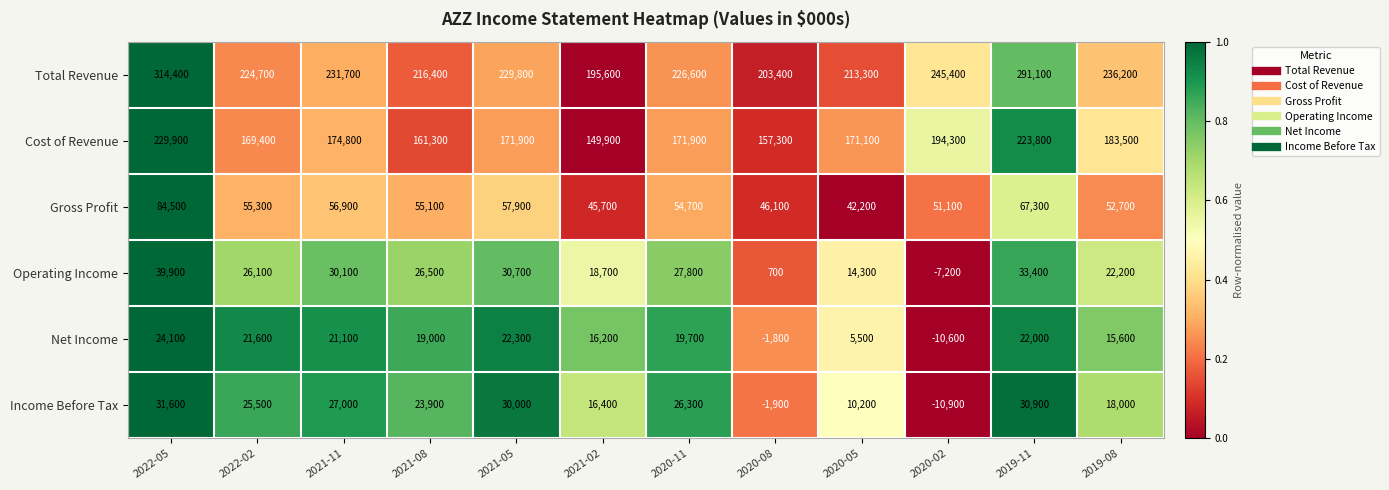

What is the difference between the Operating Income values at 2021-11 and 2022-02?

4000